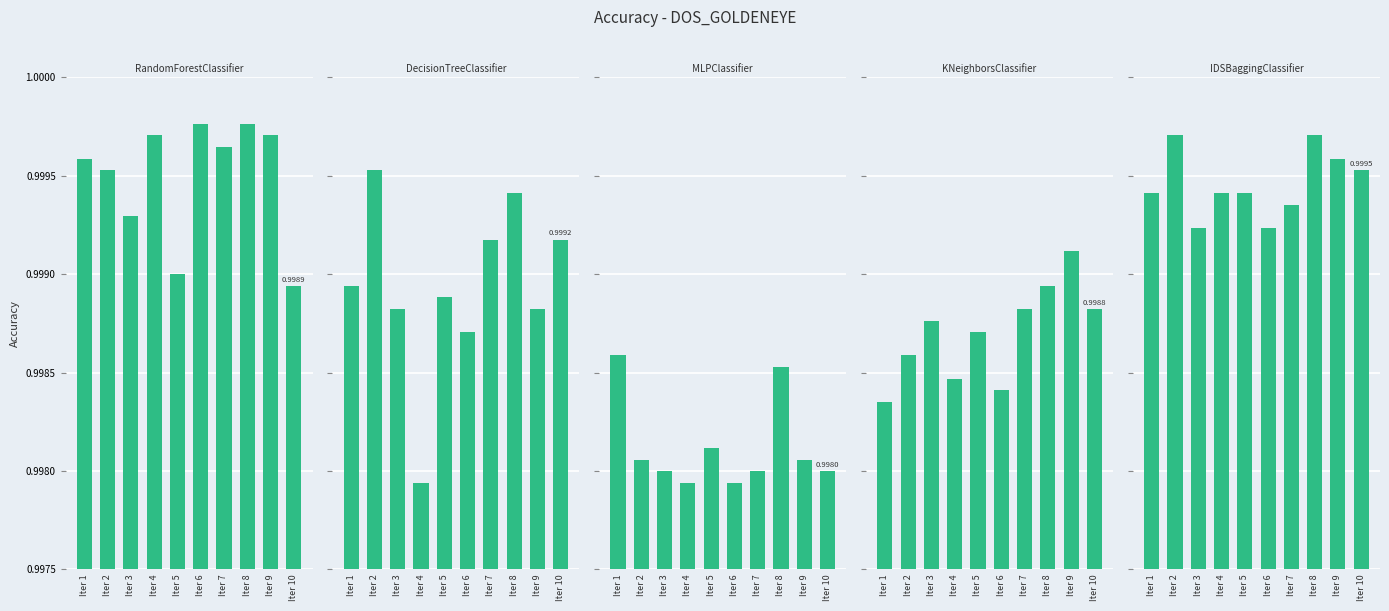

List the labels in order of RandomForestClassifier value, smallest first.

Iter 10, Iter 5, Iter 3, Iter 2, Iter 1, Iter 7, Iter 9, Iter 4, Iter 6, Iter 8